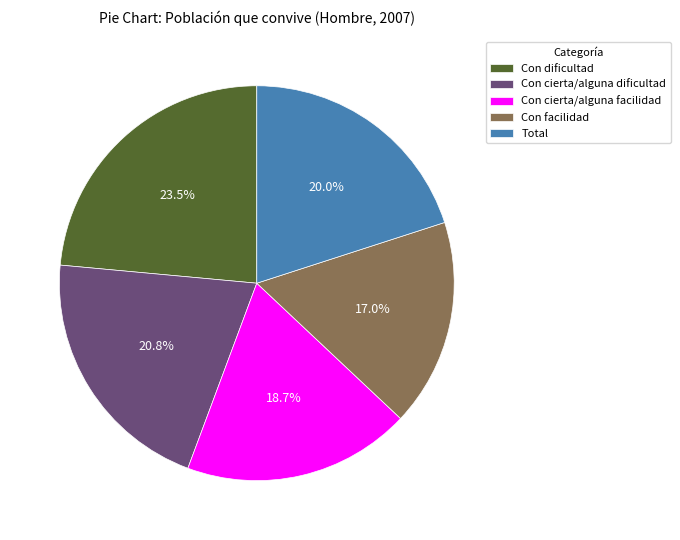

Between Con cierta/alguna facilidad and Con cierta/alguna dificultad, which is larger?

Con cierta/alguna dificultad